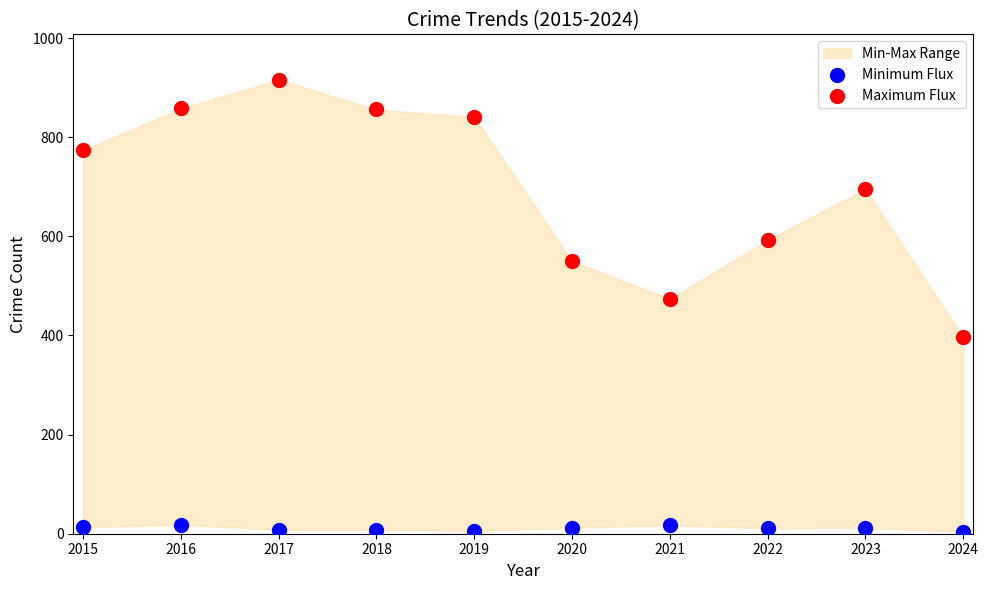

Which series contains the highest Y value?

Maximum Flux